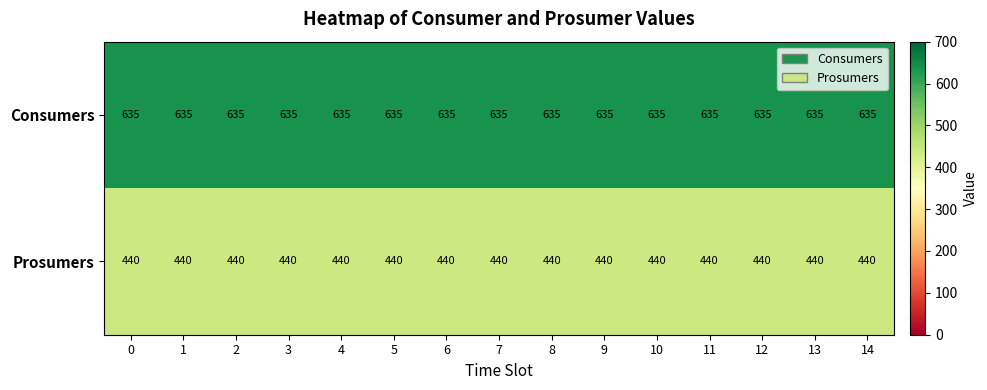

What is the highest value of the Prosumers series?

440